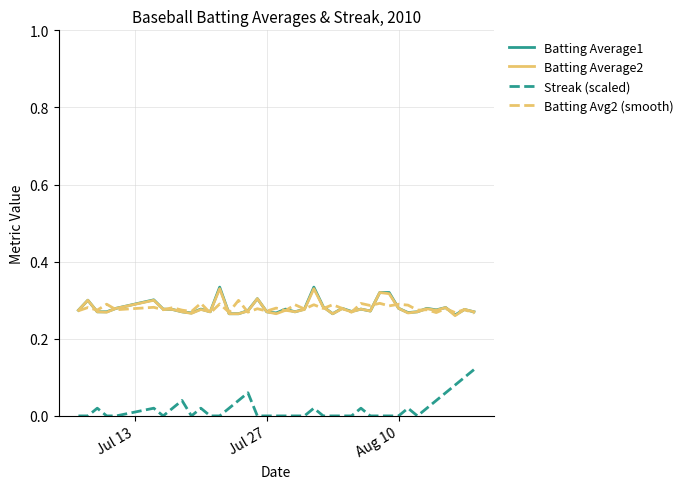

What is the sum of all Batting Average2 values?

11.2